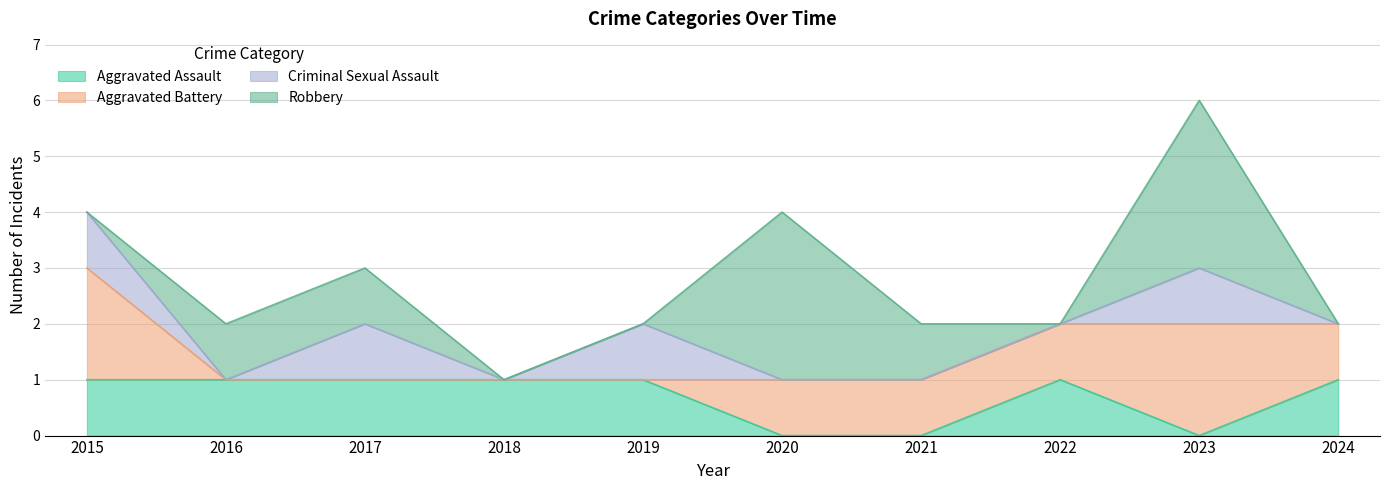

Reading left to right, list all the values displayed in this chart.

Aggravated Assault: 2015=1	2016=1	2017=1	2018=1	2019=1	2020=0	2021=0	2022=1	2023=0	2024=1
Aggravated Battery: 2015=2	2016=0	2017=0	2018=0	2019=0	2020=1	2021=1	2022=1	2023=2	2024=1
Criminal Sexual Assault: 2015=1	2016=0	2017=1	2018=0	2019=1	2020=0	2021=0	2022=0	2023=1	2024=0
Robbery: 2015=0	2016=1	2017=1	2018=0	2019=0	2020=3	2021=1	2022=0	2023=3	2024=0